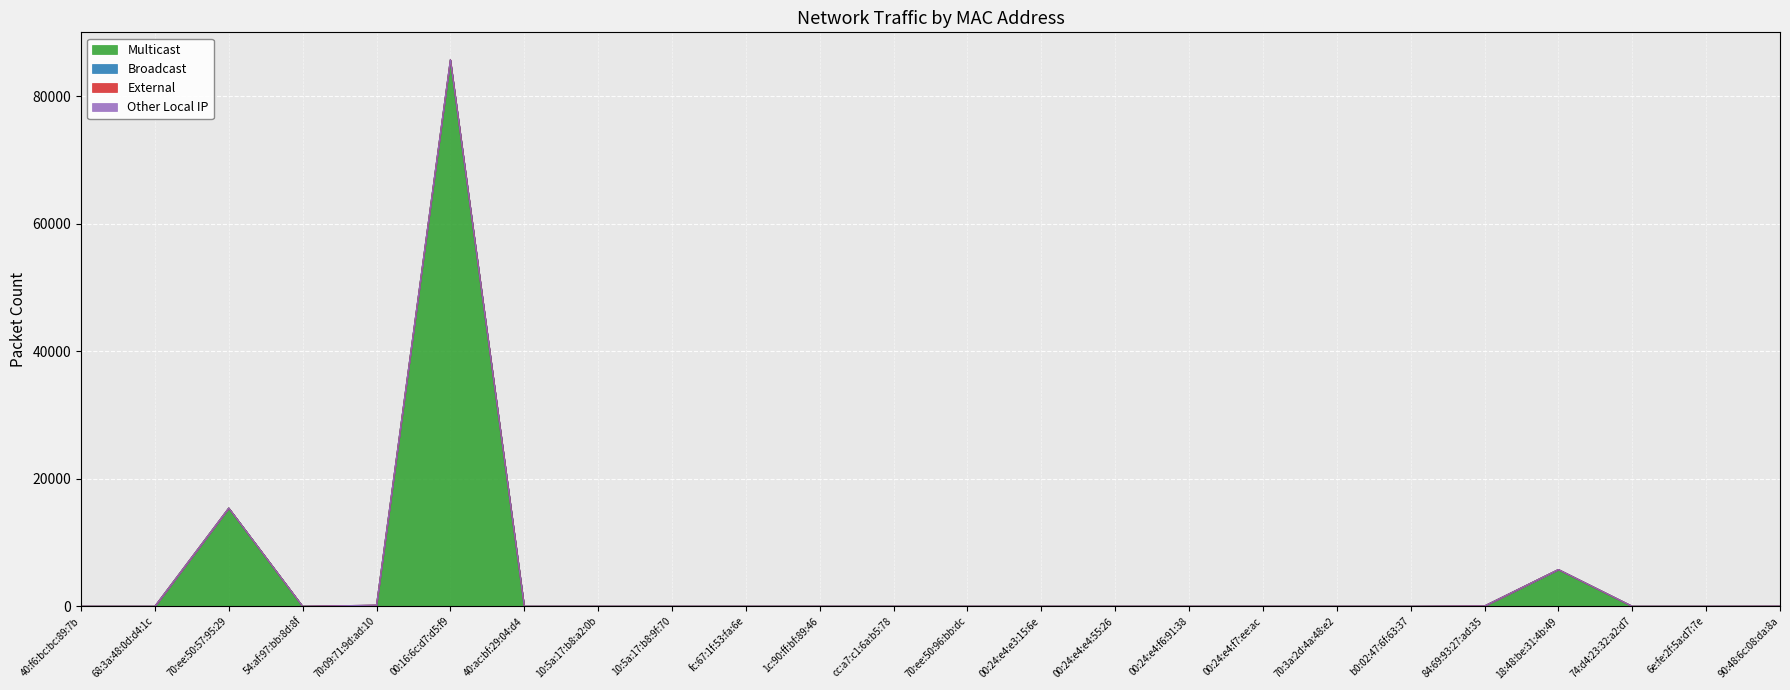

Which category has the highest value across all series?

00:16:6c:d7:d5:f9